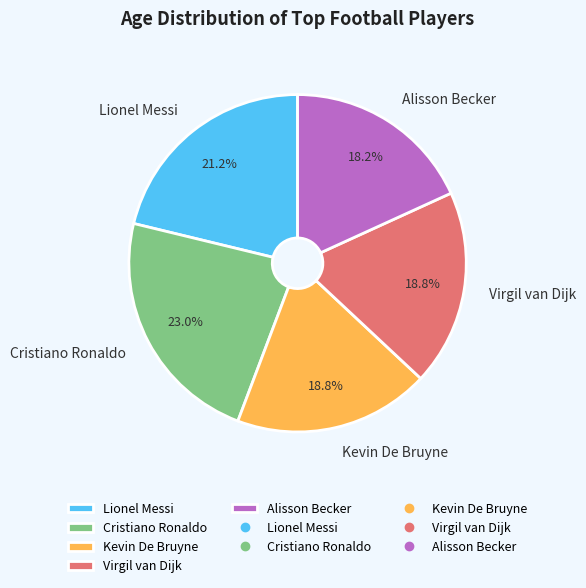

Is there any slice that represents more than half of the pie?

No